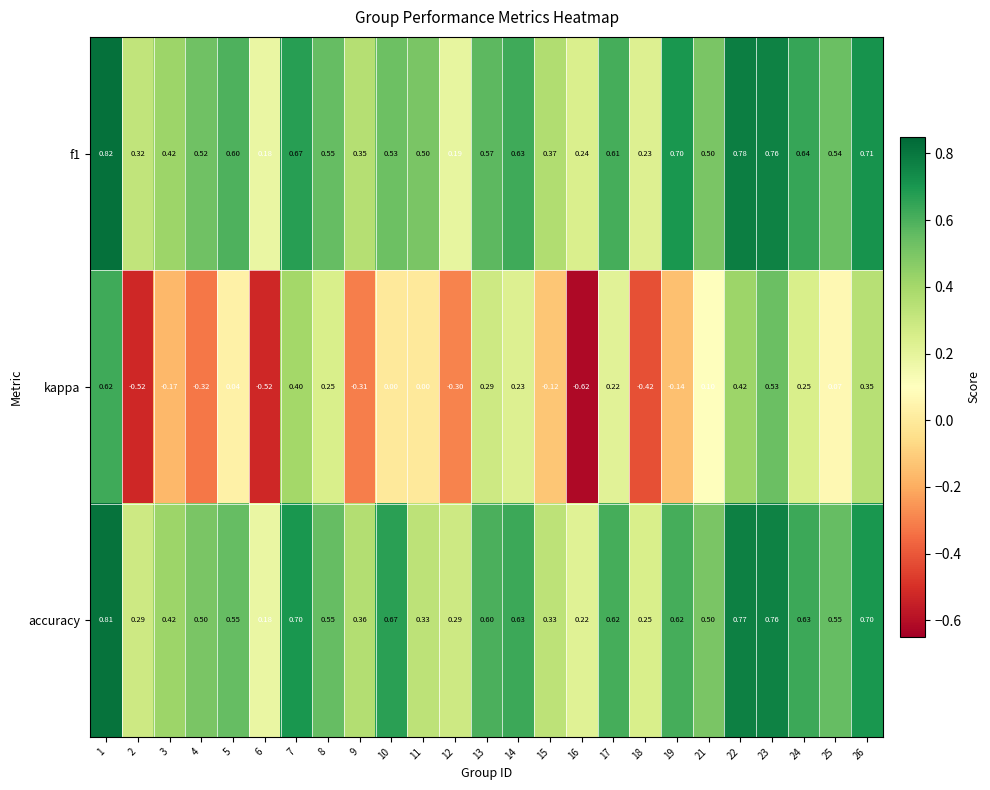

Which series changed the most between 15 and 16?

kappa